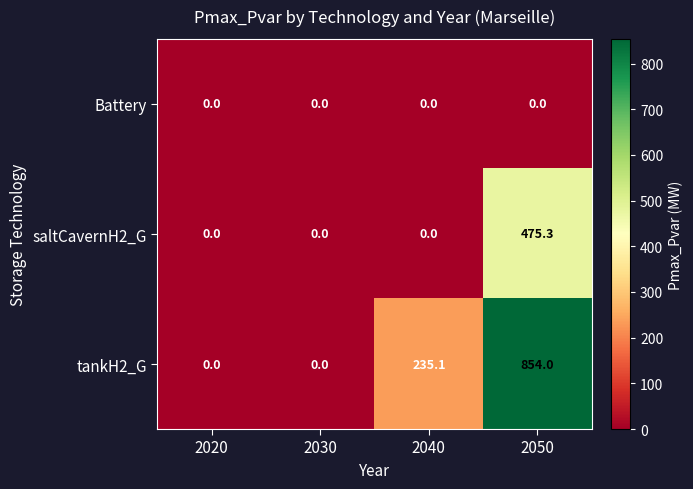

What is the total value across all series at 2050?

1329.3